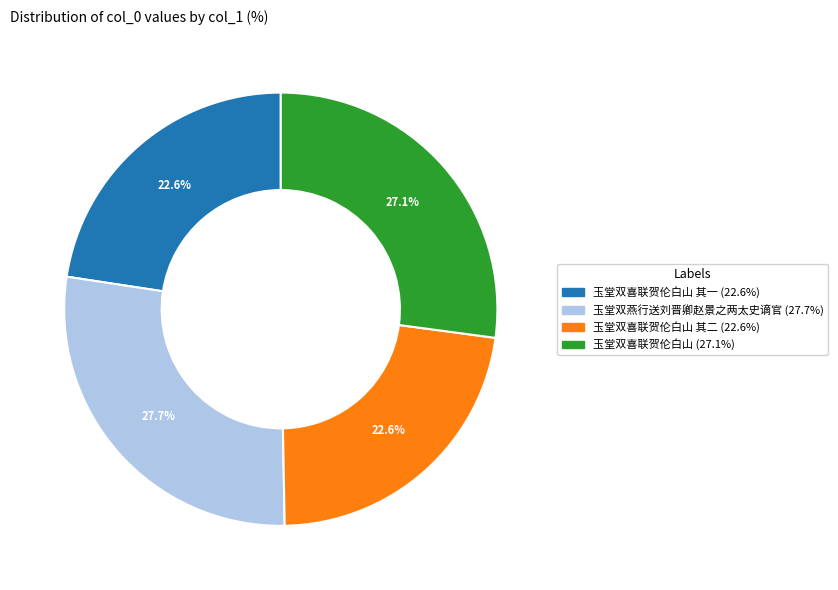

Is there any slice that represents more than half of the pie?

No